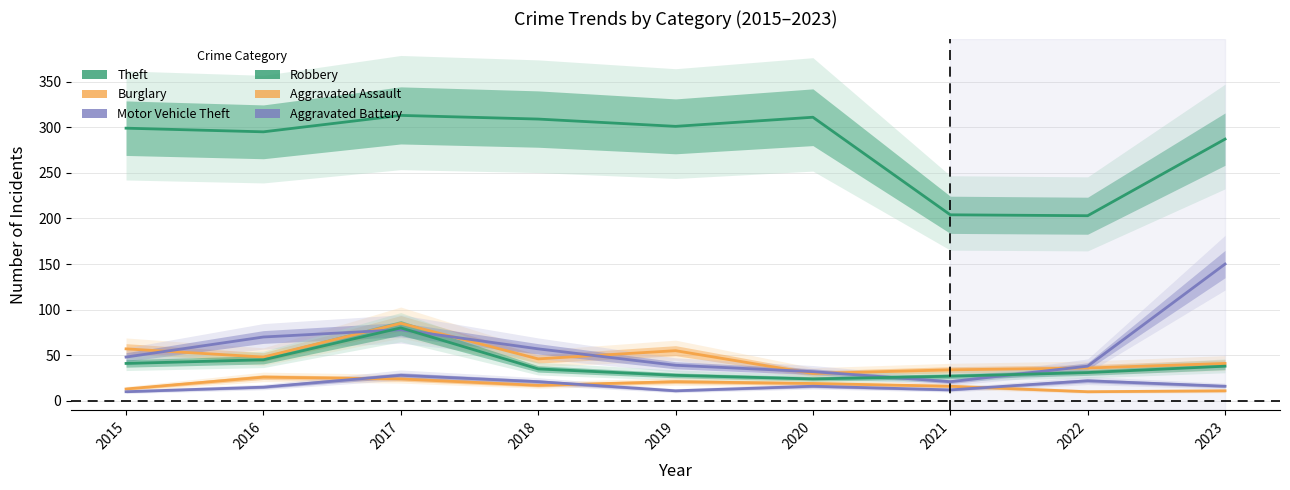

True or false: Theft and Motor Vehicle Theft cross at least once.

False